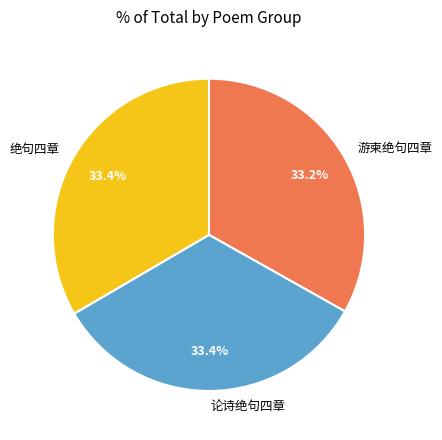

Do 绝句四章 and 游柬绝句四章 together represent more than half of the pie?

Yes